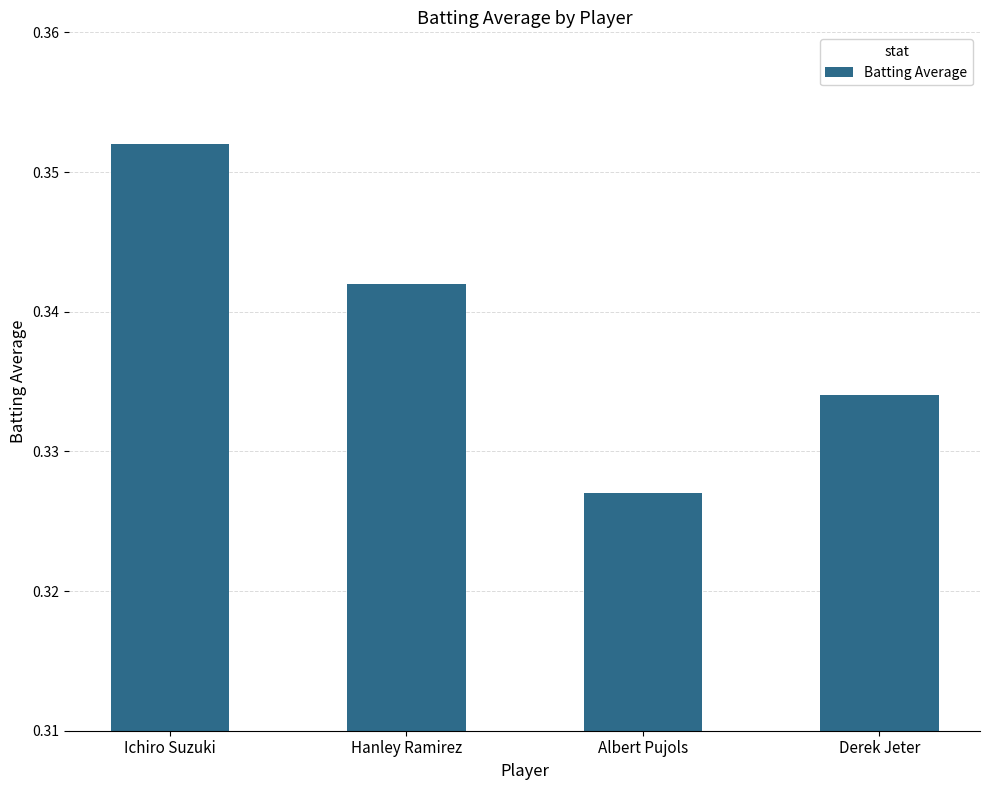

How many values are between 0 and 1?

4